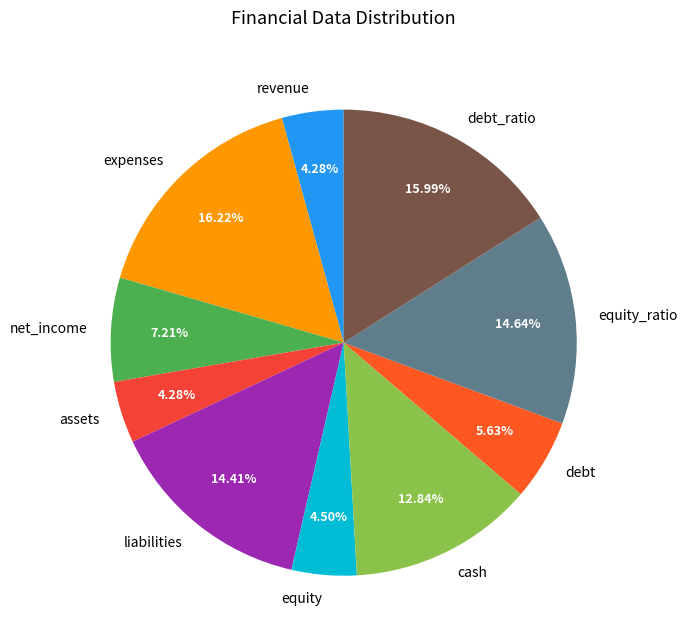

Is the sum of cash and assets greater than half?

No